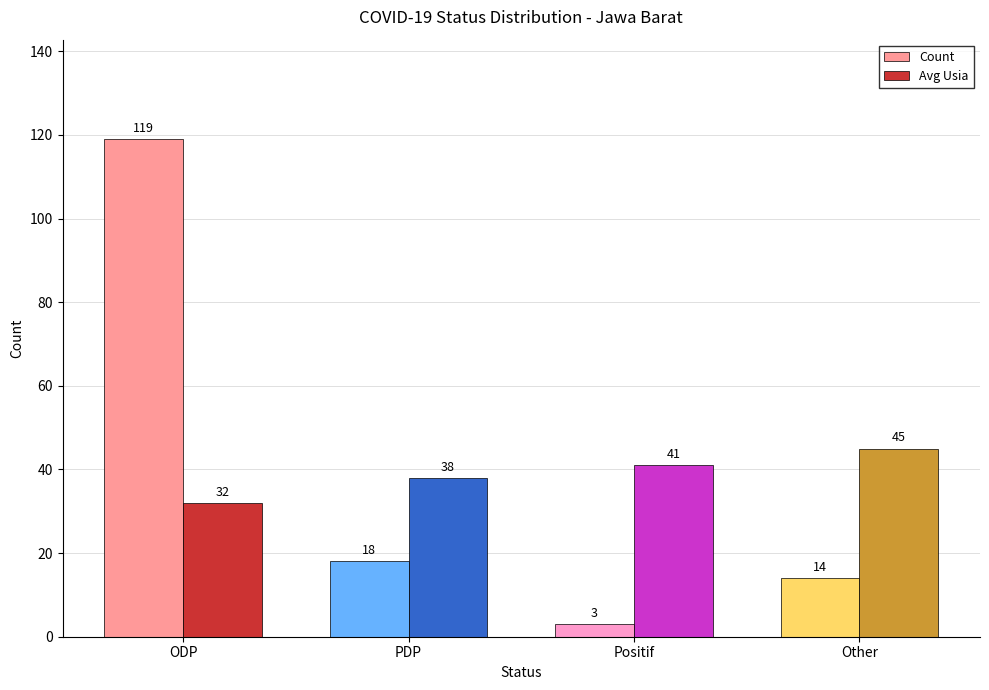

Reading left to right, what are all the values shown in this chart?

Count: ODP=119	PDP=18	Positif=3	Other=14
Avg Usia: ODP=32	PDP=38	Positif=41	Other=45